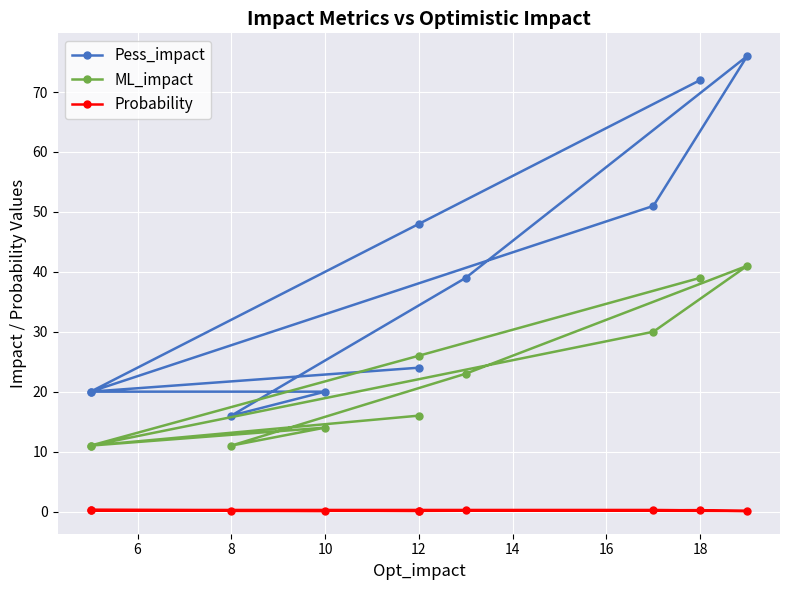

What is the value of the ML_impact point at the 9th from the left?

26.0